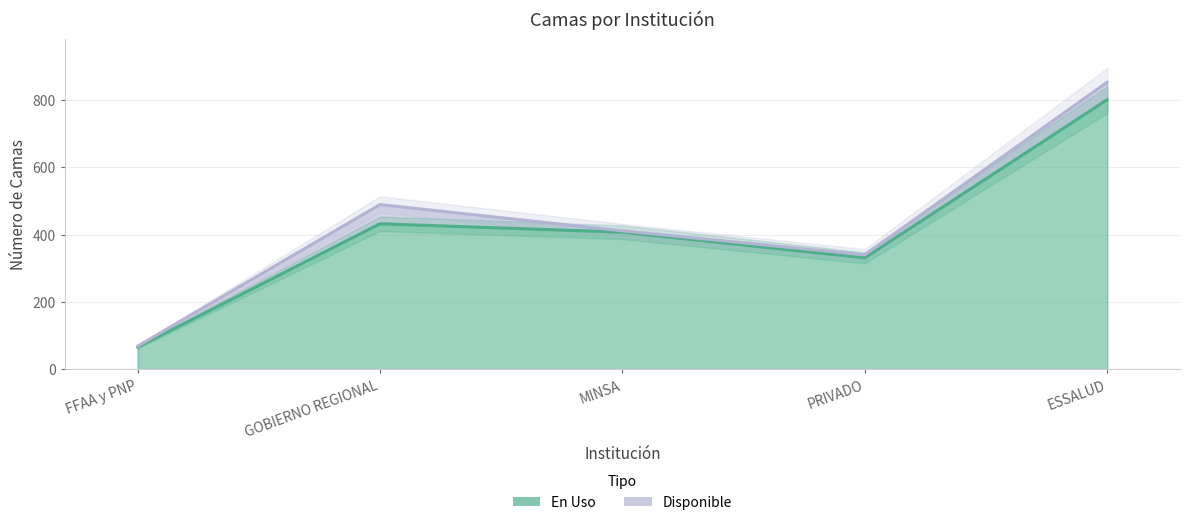

What is the difference between the second highest and second lowest values?

101